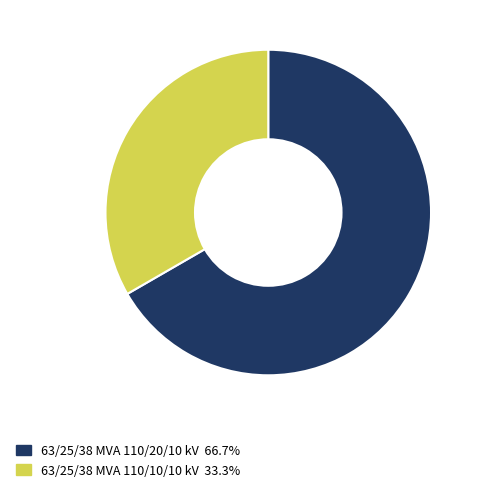

Which has a higher value, 63/25/38 MVA 110/20/10 kV or 63/25/38 MVA 110/10/10 kV?

63/25/38 MVA 110/20/10 kV